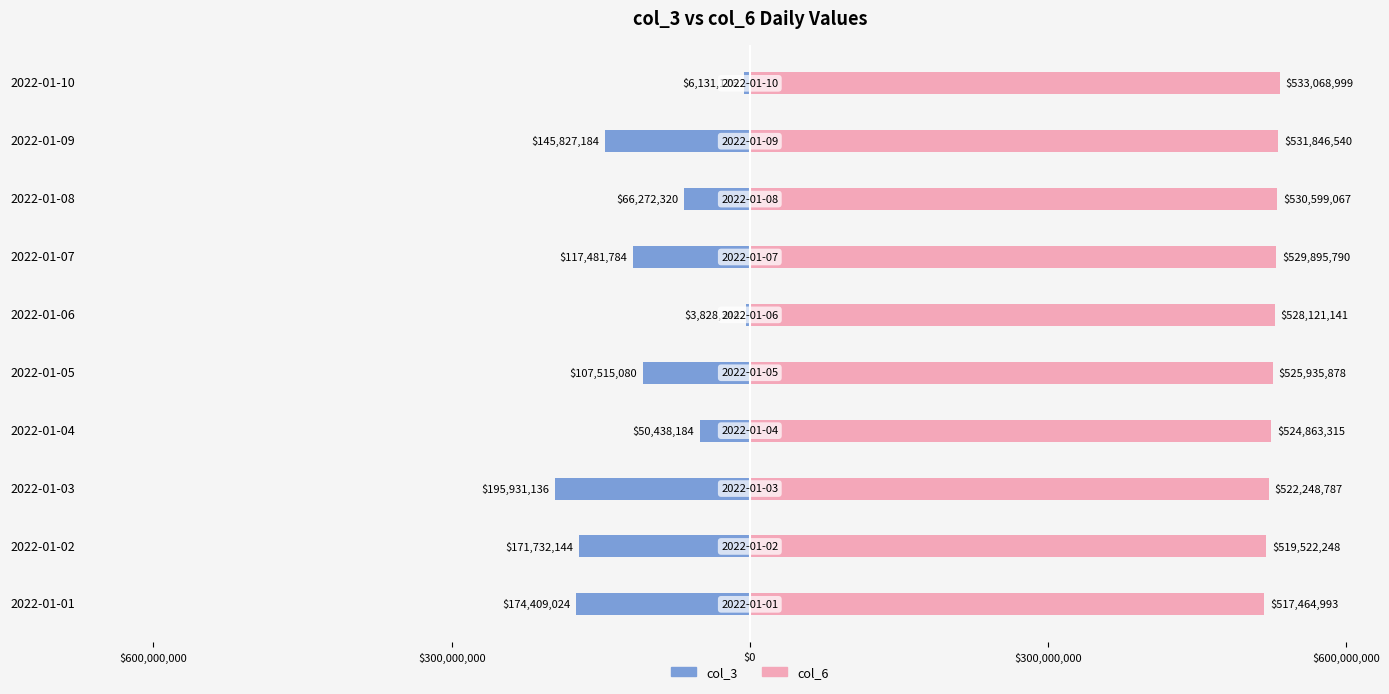

Reading left to right, transcribe all the data shown in this chart.

col_3: -174409024	-171732144	-195931136	-50438184	-107515080	-3828344	-117481784	-66272320	-145827184	-6131176
col_6: 517464993	519522248	522248787	524863315	525935878	528121141	529895790	530599067	531846540	533068999